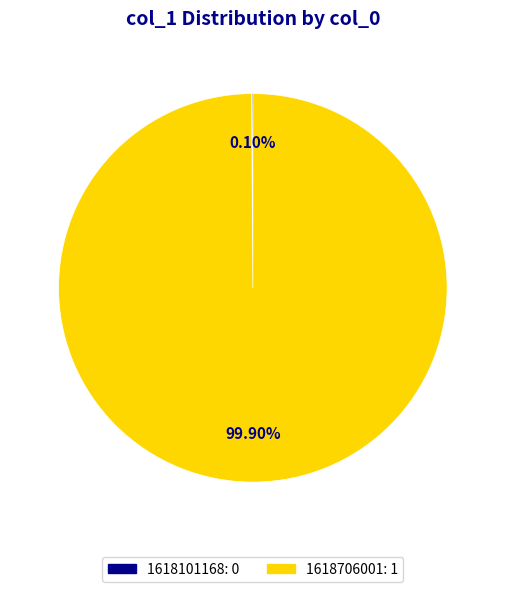

Which slice is the largest?

1618706001